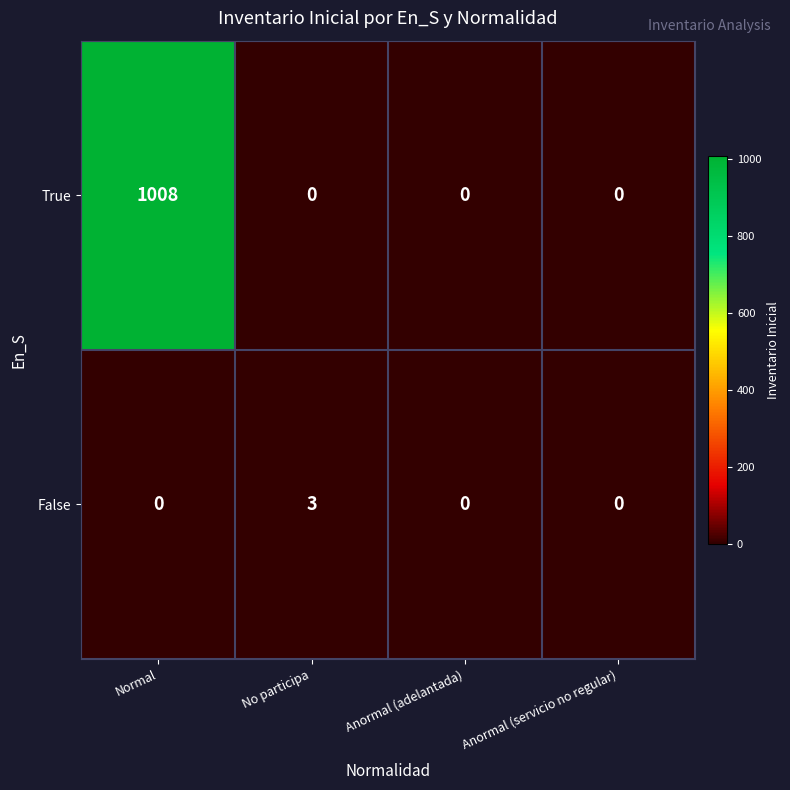

Rank the series by their maximum value, from lowest to highest.

False, True